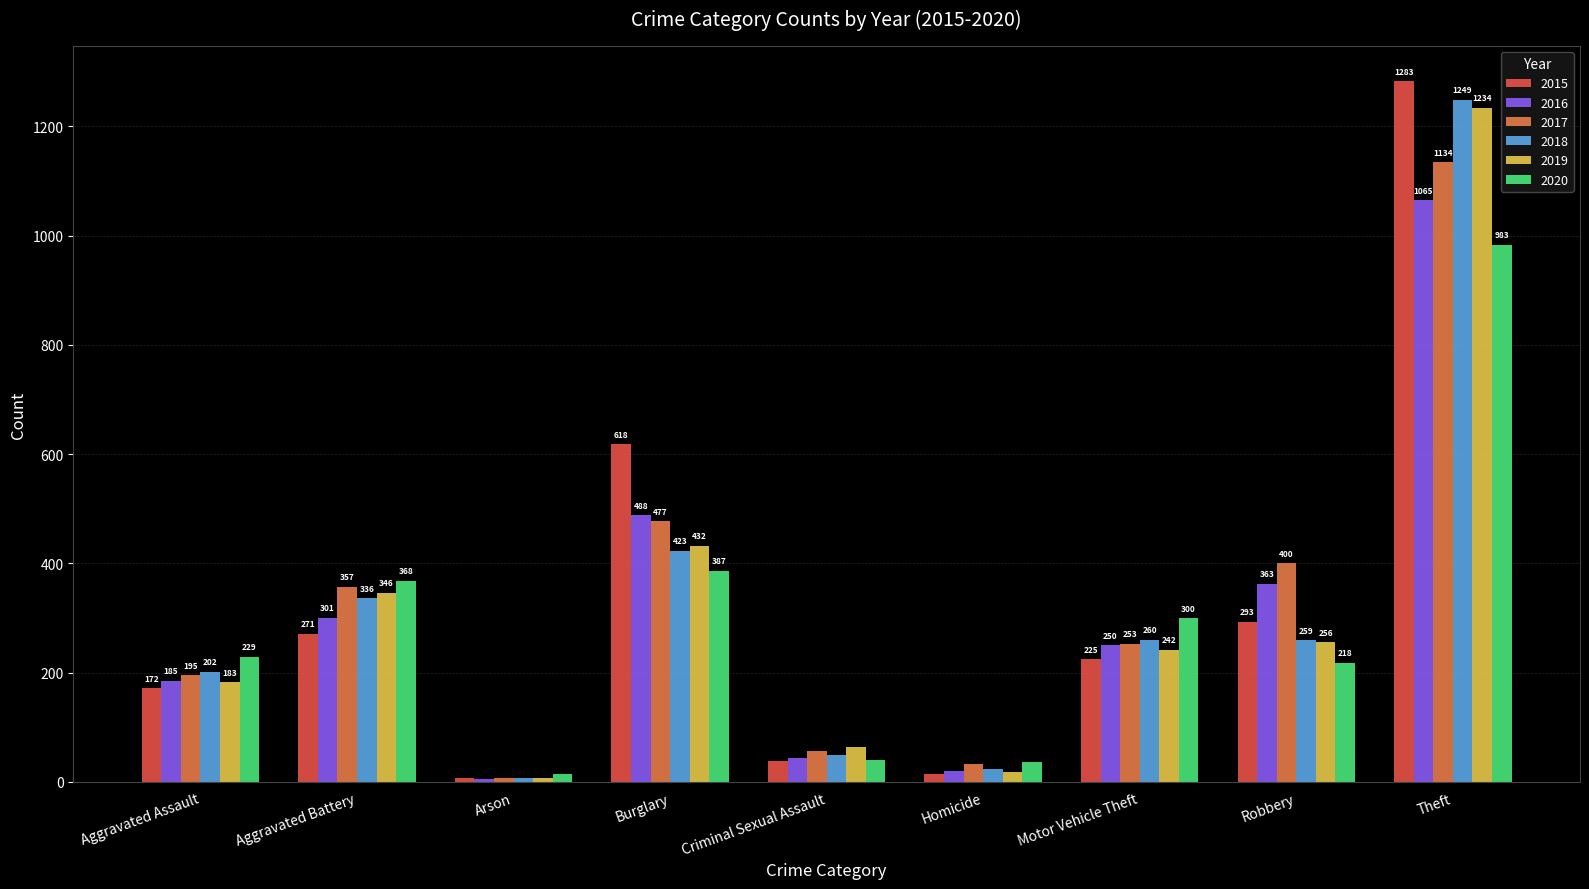

What position from the right is Motor Vehicle Theft?

3